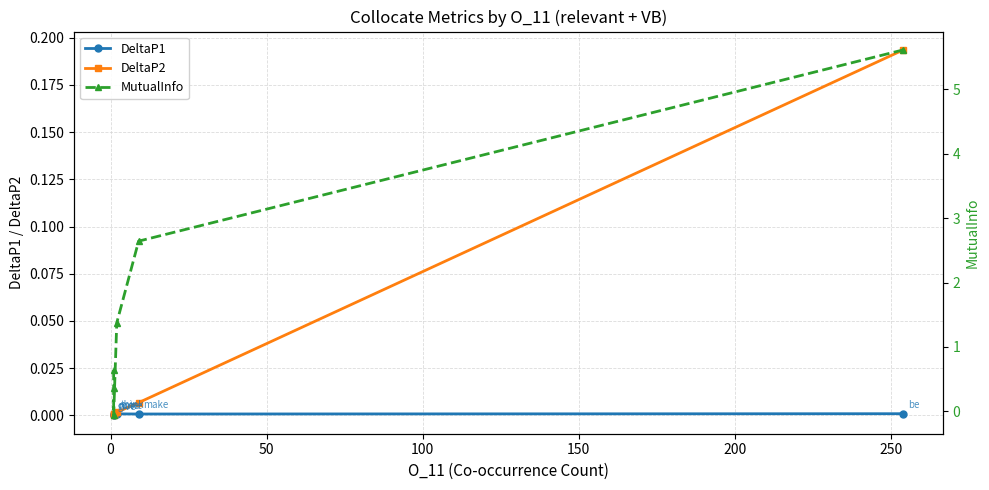

Reading right to left, what are all the values shown in this chart?

DeltaP1: 0.0	0.0	0.0	-0.0	0.0	0.0
DeltaP2: 0.2	0.0	0.0	-0.0	0.0	0.0
MutualInfo: 5.6	2.6	1.4	-0.1	0.4	0.6